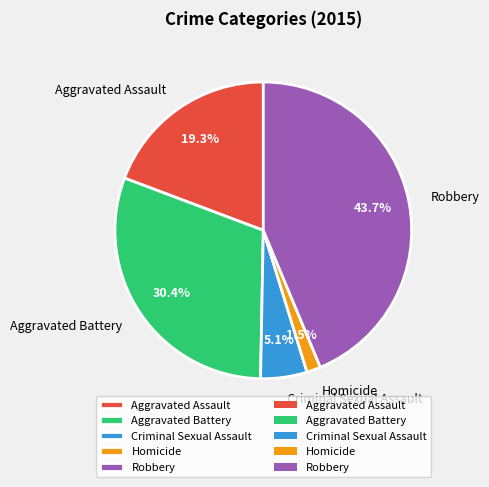

Do Aggravated Battery and Homicide together represent more than half of the pie?

No